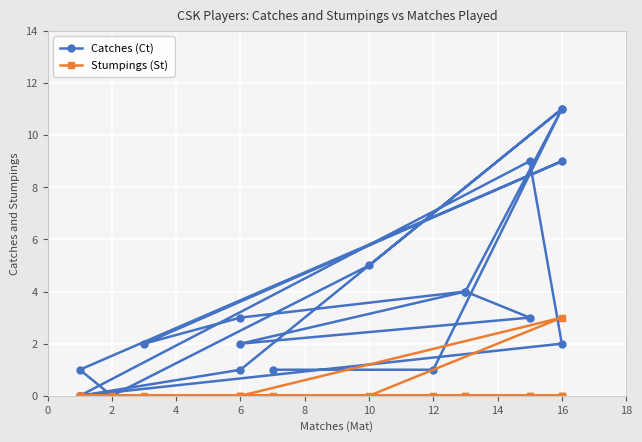

Rank the series by their average value, from highest to lowest.

Catches (Ct), Stumpings (St)